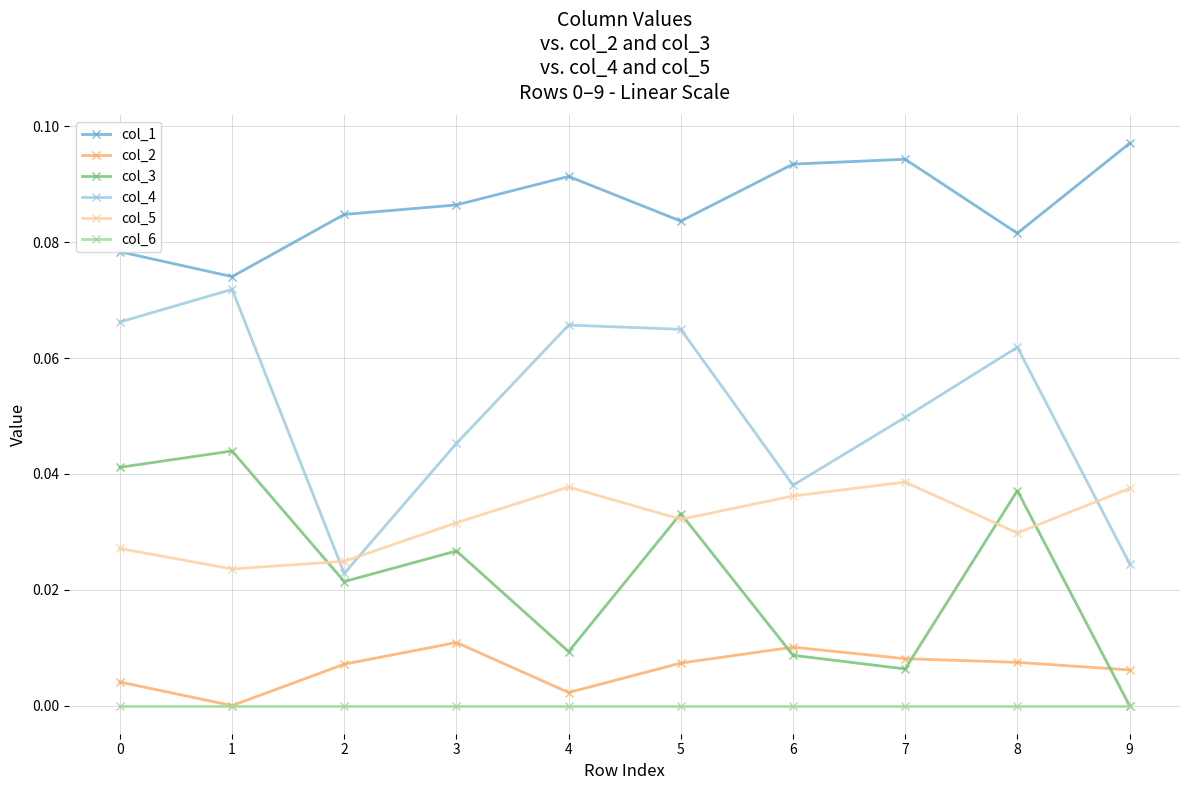

True or false: col_4 and col_2 cross at least once.

False